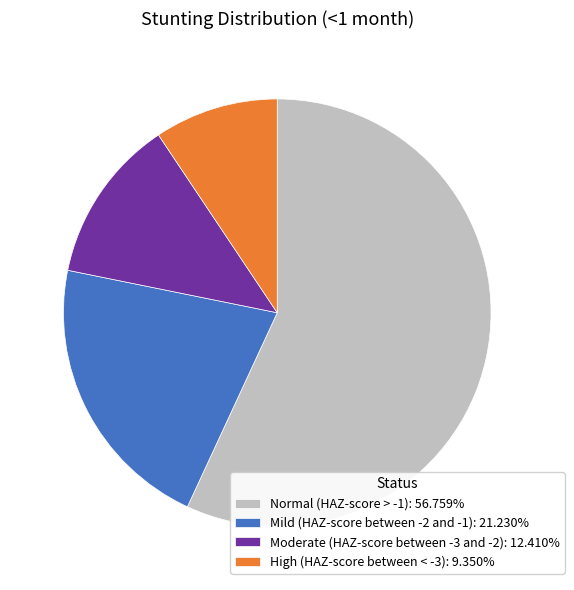

Count the number of slices in the pie.

4